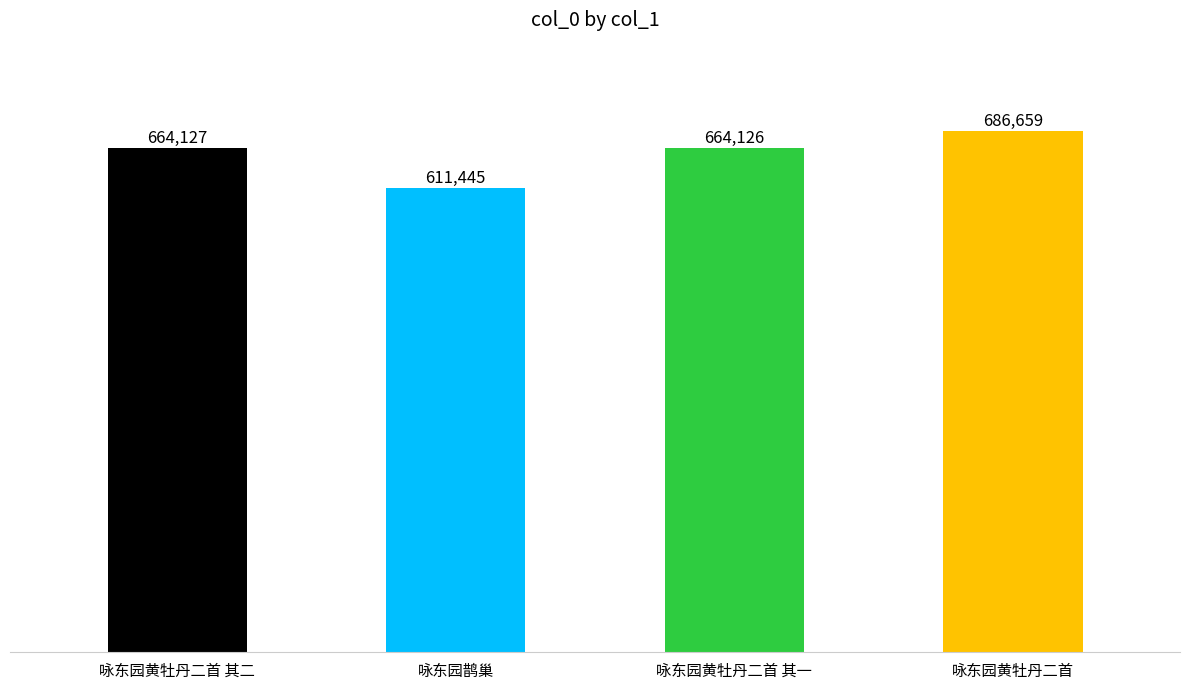

Where is the data nearest to the value 649052?

咏东园黄牡丹二首 其一